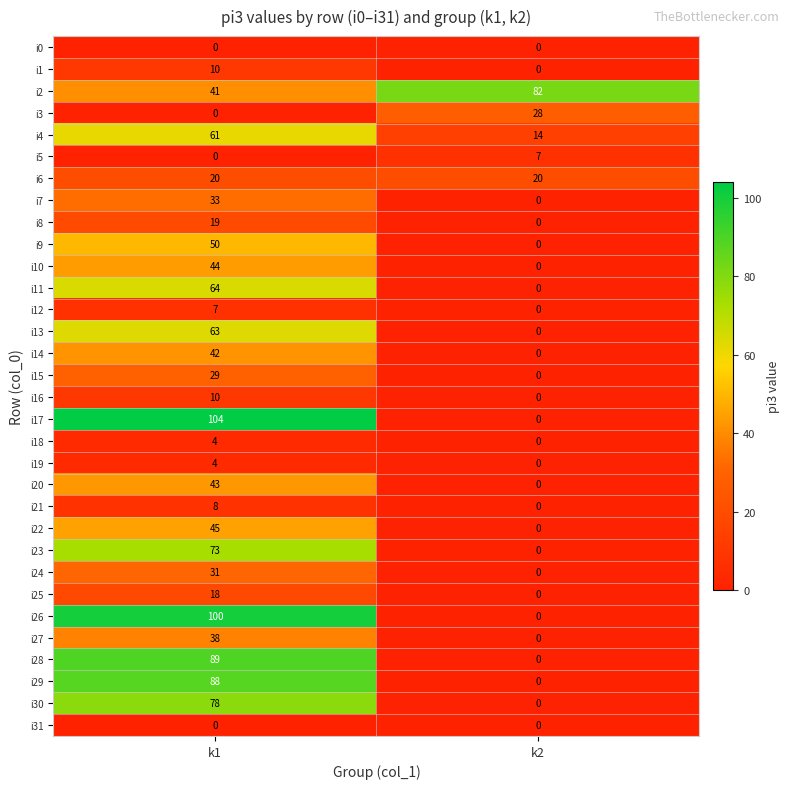

How many data points does each series have?

2